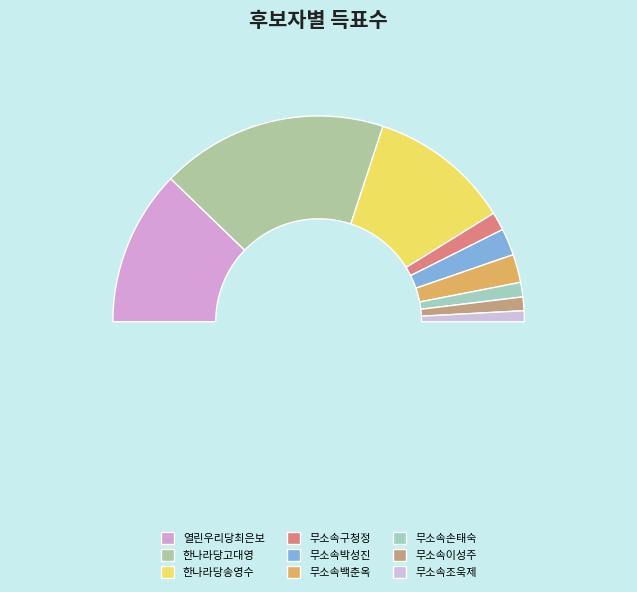

Which category has the biggest portion of the pie?

한나라당고대영